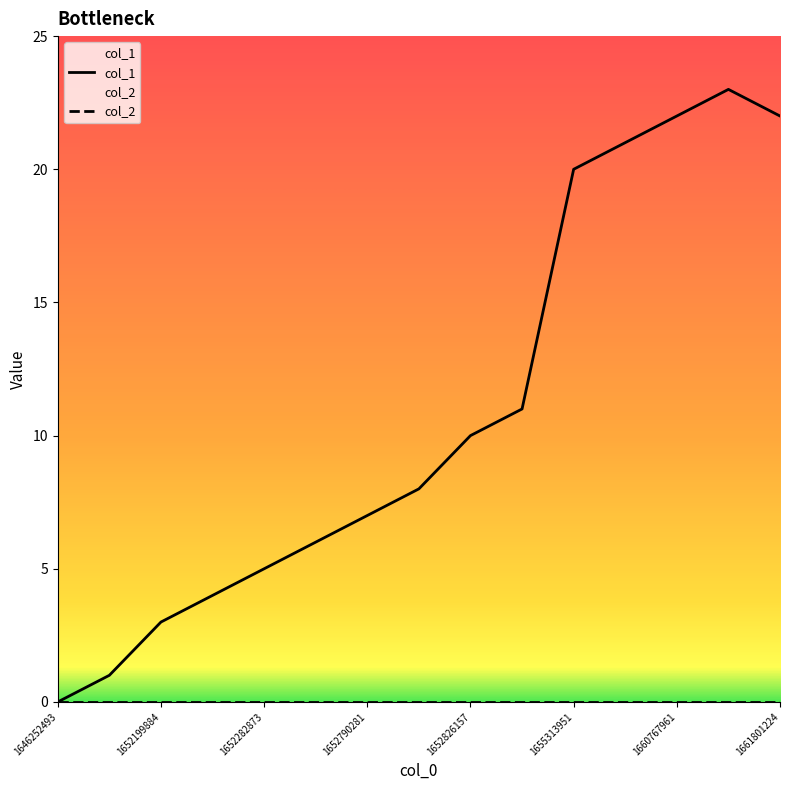

True or false: the data has more than 2 interior local peaks.

False